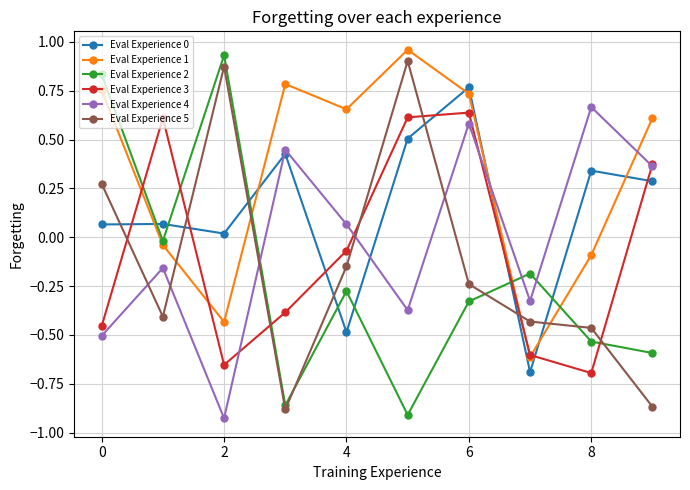

Which series has the largest total across all categories?

Eval Experience 1